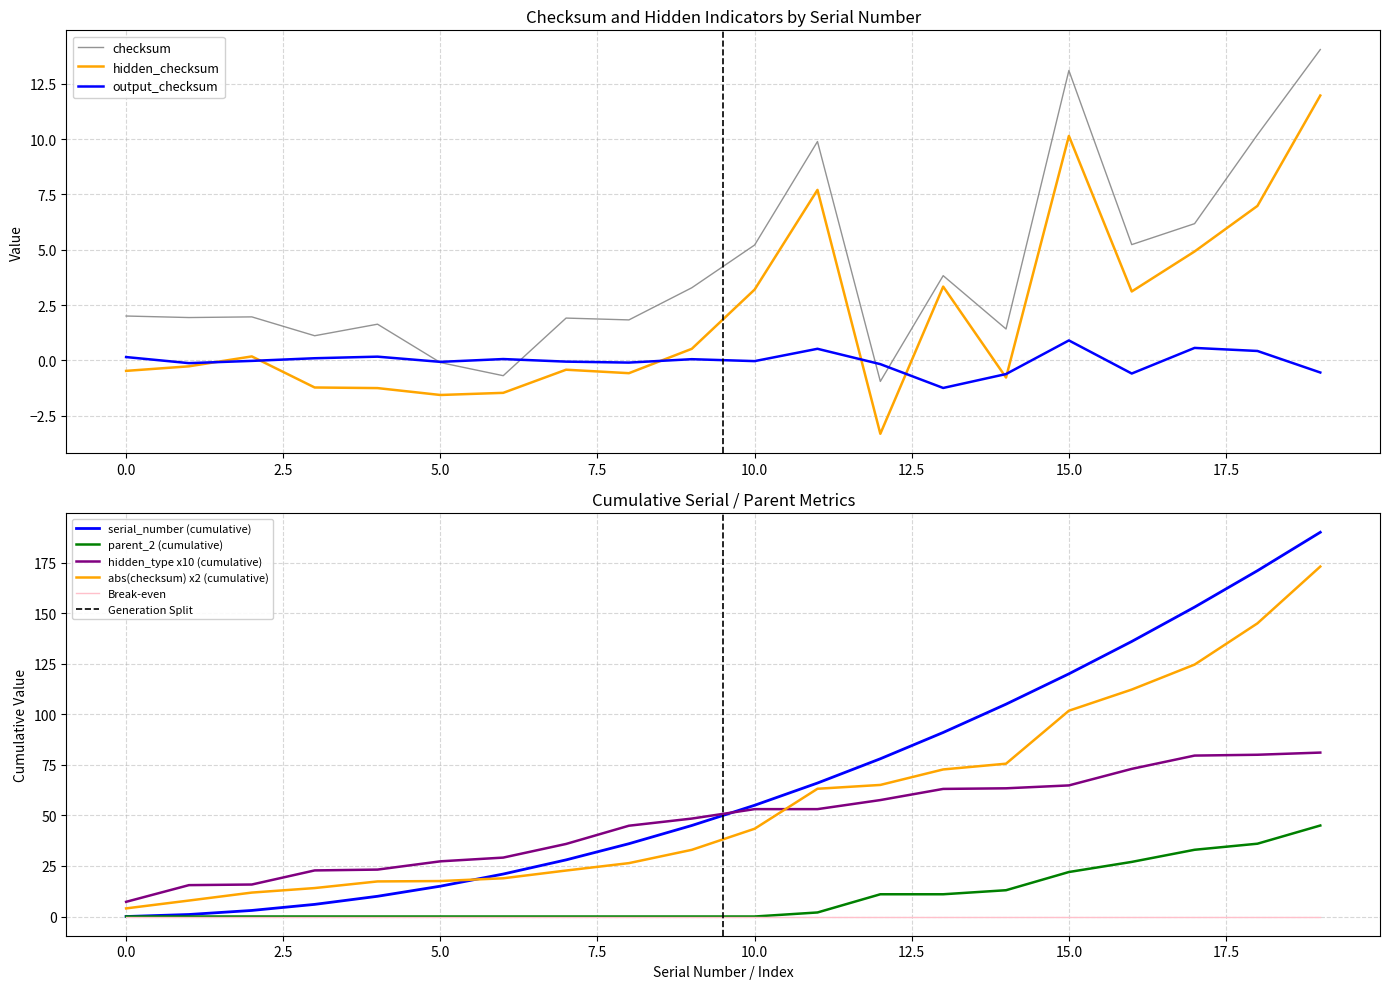

The output_checksum series shows 0.1 at 6. True or false?

False